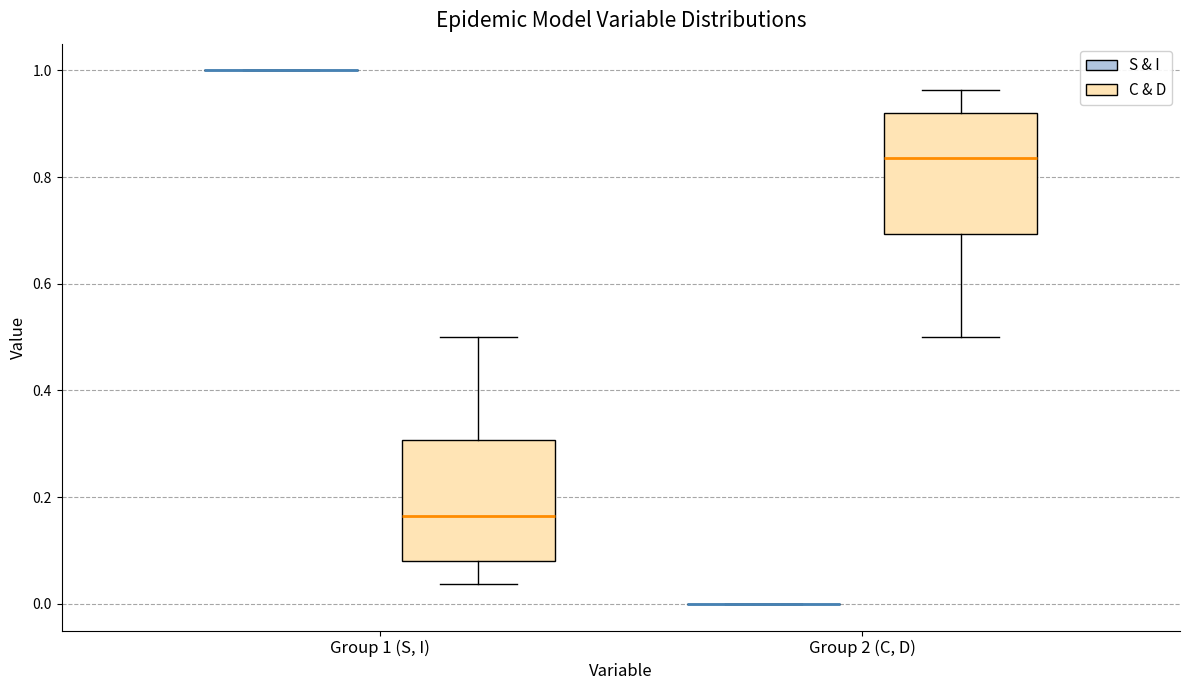

Reading left to right, read every box against the y-axis: the position of its median line, the range the box covers, and the ends of its whiskers. The values are not printed on the chart, so give them approximately, as read against the axis.

Group 1 (S, I) (S & I): box collapsed to a line at 1.00, whiskers 1.00 to 1.00
Group 1 (S, I) (C & D): median 0.16, box 0.08 to 0.30, whiskers 0.04 to 0.50
Group 2 (C, D) (S & I): box collapsed to a line at 0.00, whiskers 0.00 to 0.00
Group 2 (C, D) (C & D): median 0.84, box 0.70 to 0.92, whiskers 0.50 to 0.96